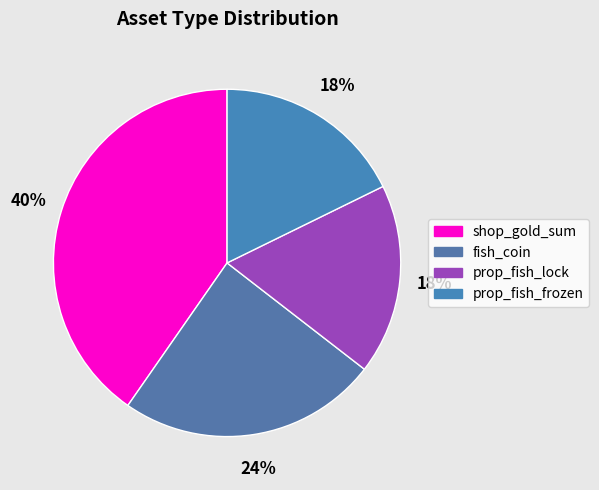

How many segments does this pie chart have?

4